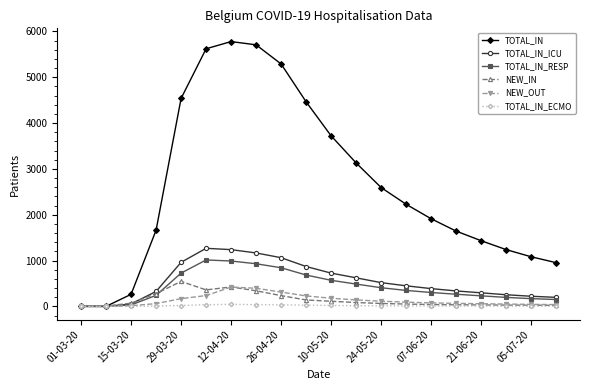

How many data points does each series have?

20